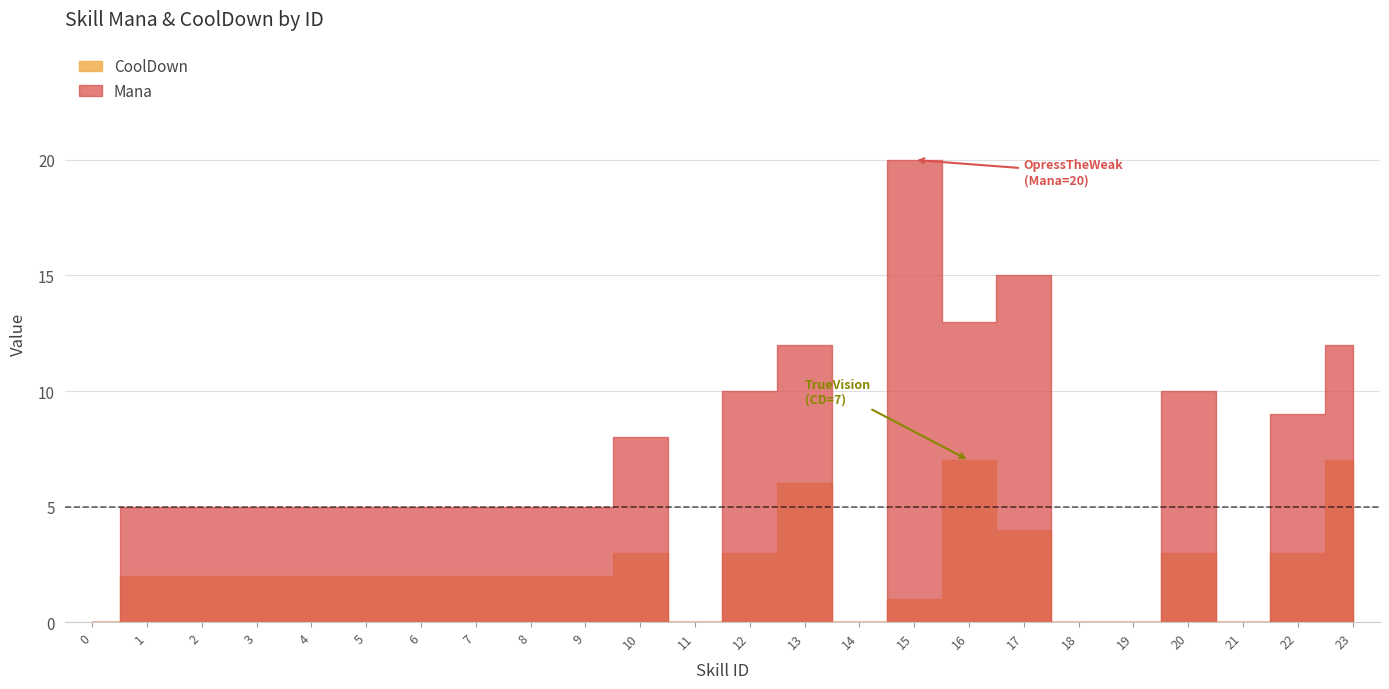

What are all the series names shown in the legend?

Mana, CoolDown